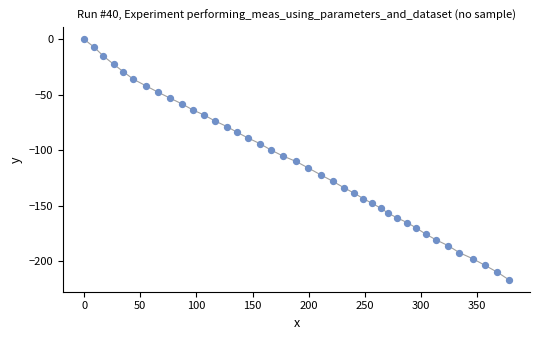

What is the range of X values (max minus min)?

378.2